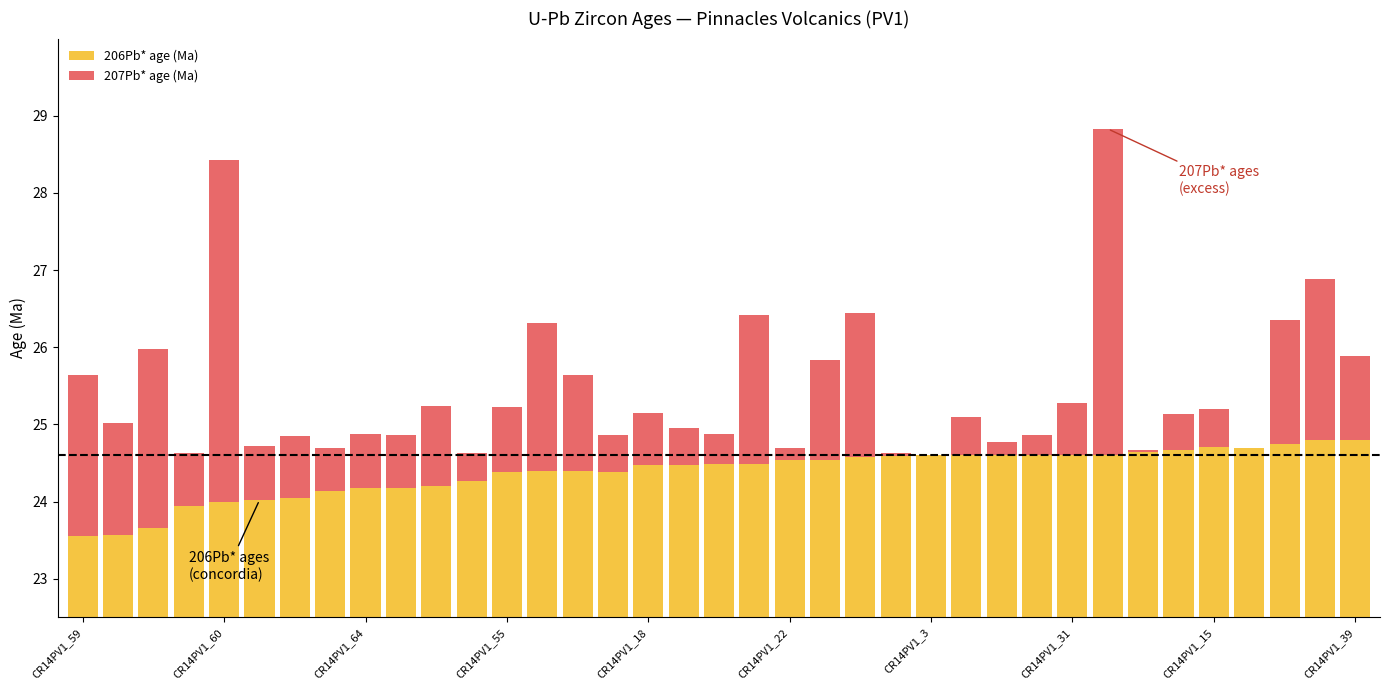

Read the 207Pb* age (Ma) value at CR14PV1_15.

0.5